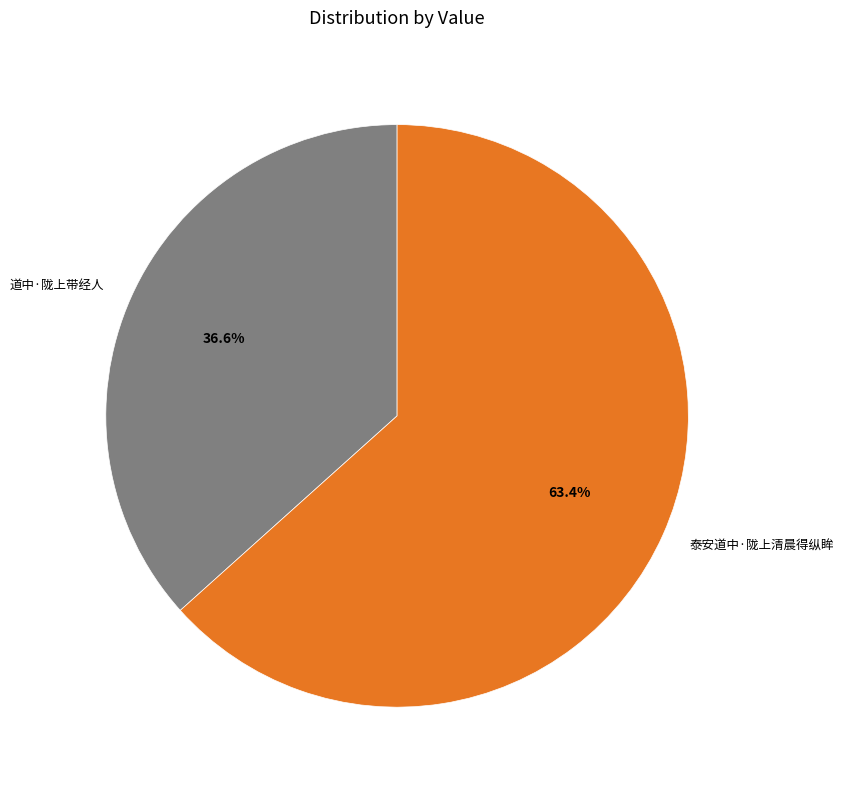

To the nearest percent, what is the difference between the 泰安道中·陇上清晨得纵眸 and 道中·陇上带经人 slice percentages?

27%